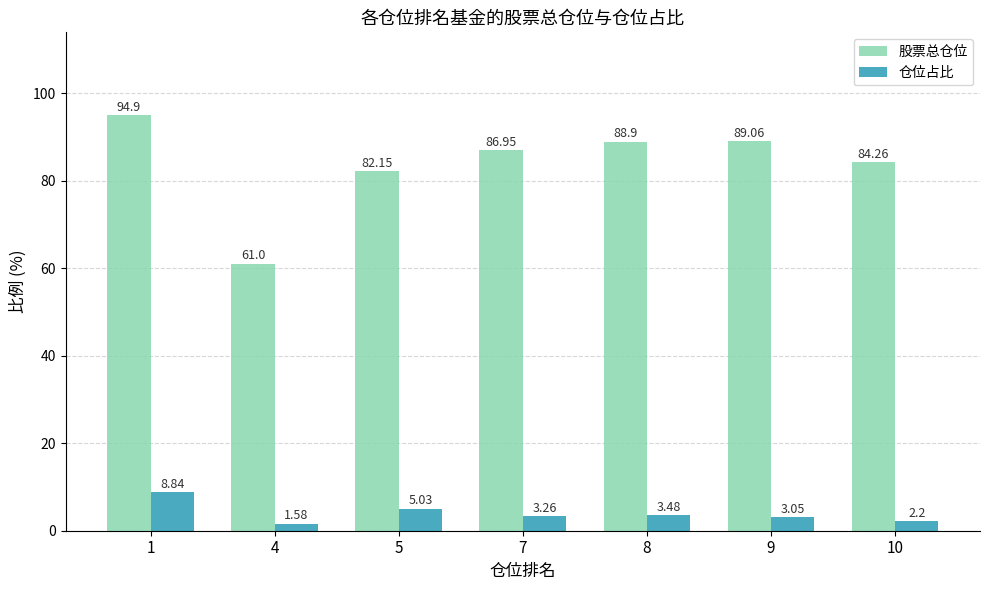

How many series are shown in this chart?

2